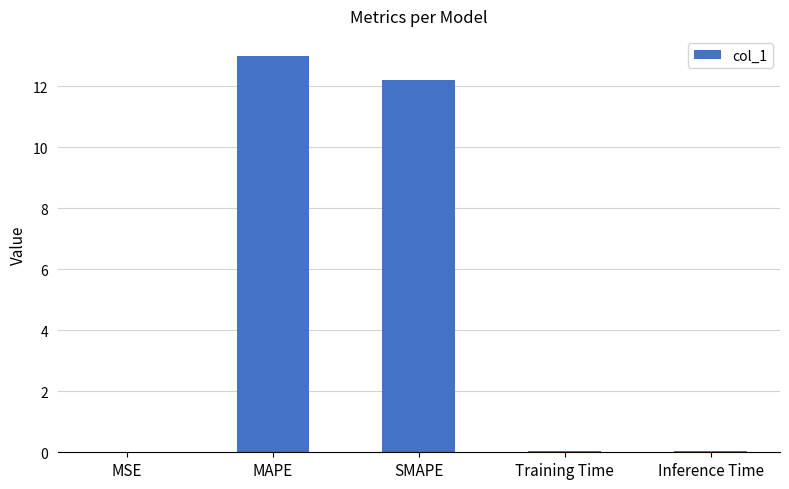

Approximately how many times larger is the value at SMAPE compared to MAPE?

0.9